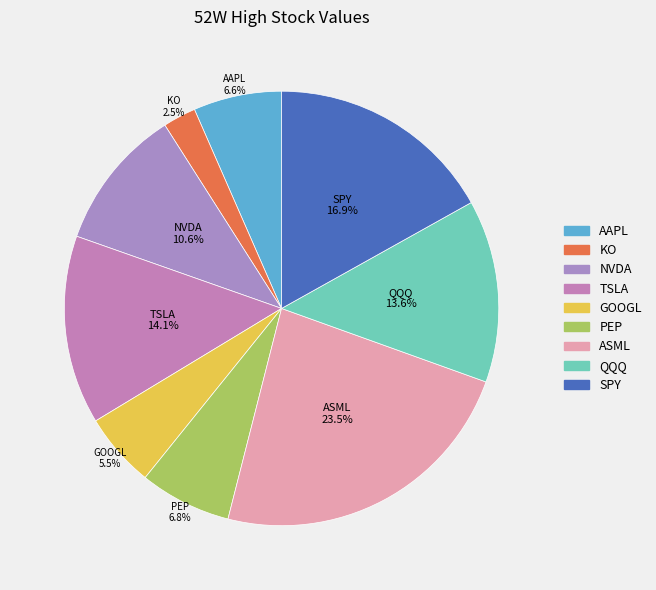

Does PEP account for over 50% of the chart?

No